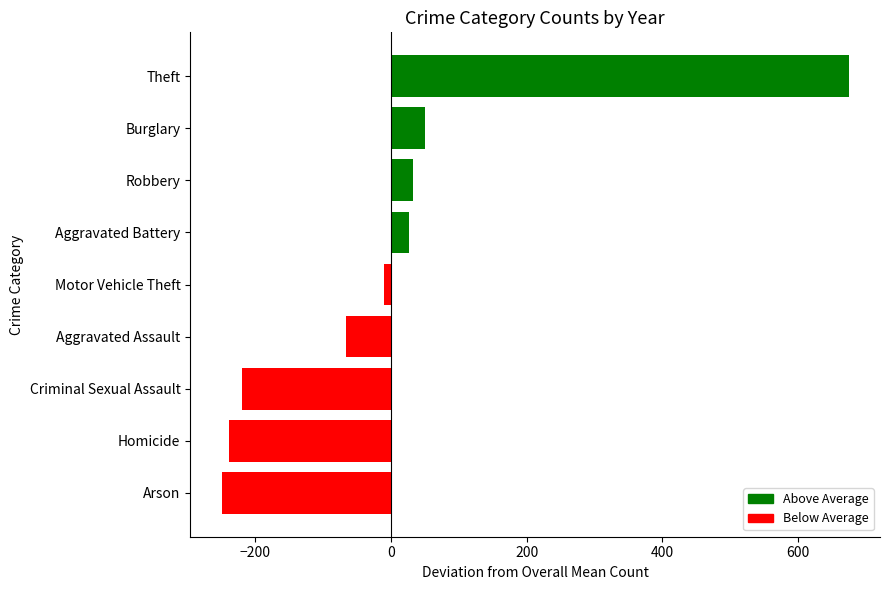

Reading top to bottom, list all the values displayed in this chart.

674.3	50.6	33.1	26.0	-9.7	-66.9	-219.4	-238.5	-249.5